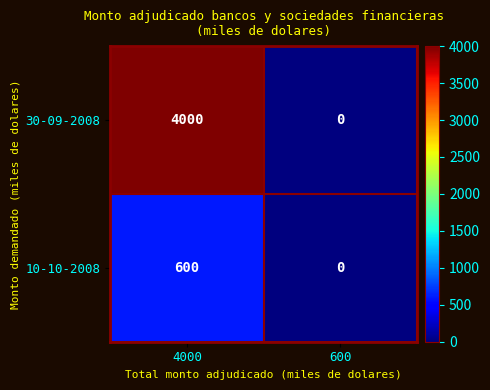

The value of 10-10-2008 at 600 is -331. True or false?

False